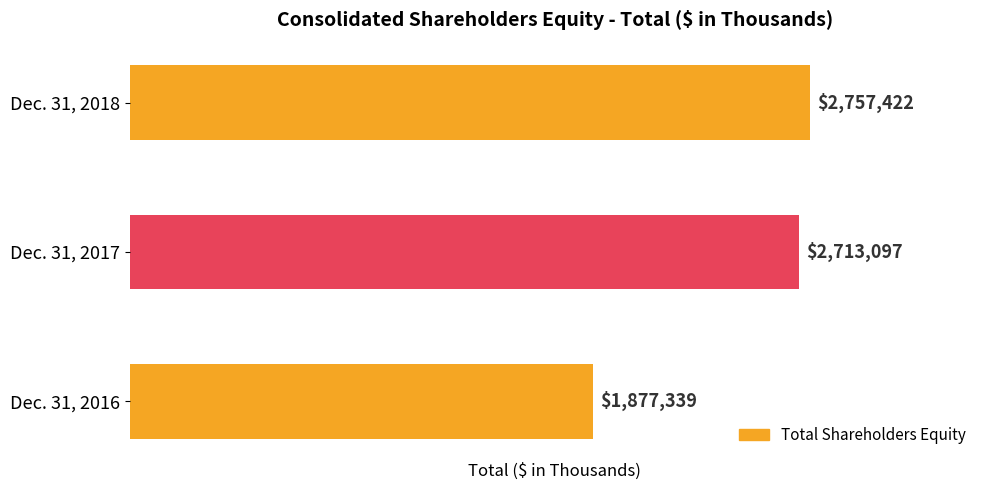

What is the greatest value displayed?

2757422